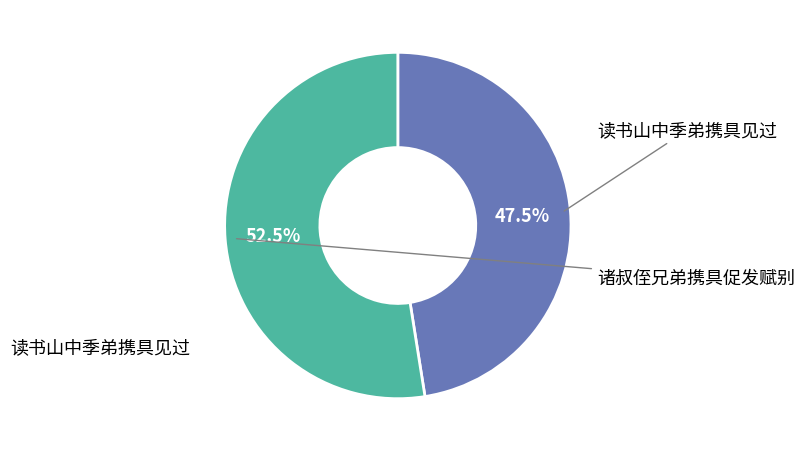

Is there a majority slice in this chart?

Yes